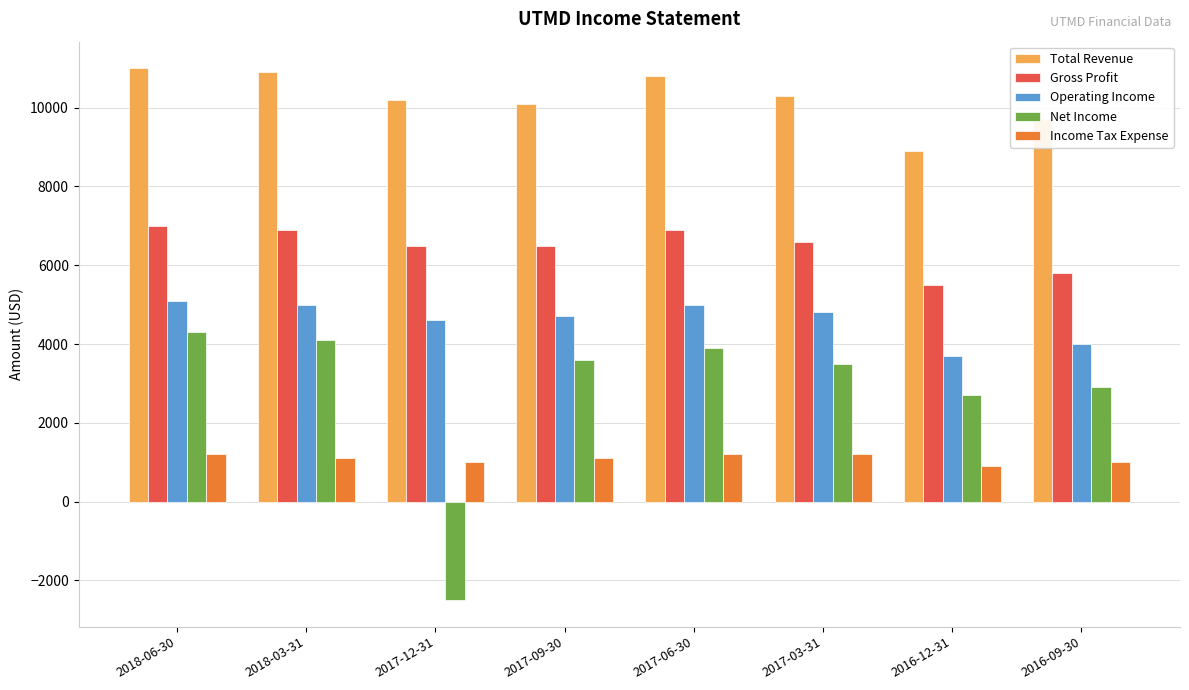

How many bars are there in each group?

5